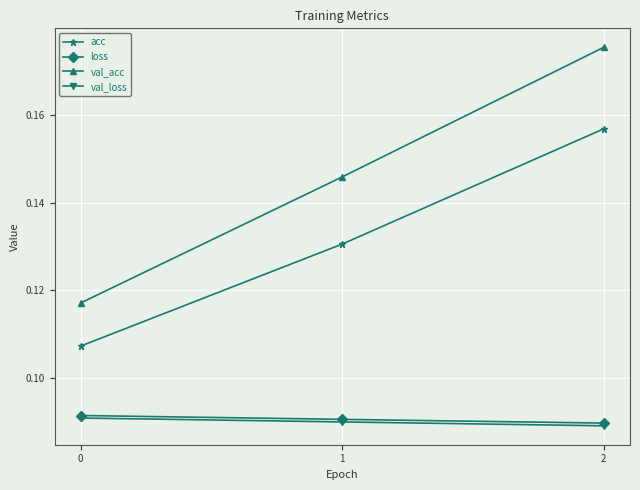

What is the sum of all val_acc values?

0.4